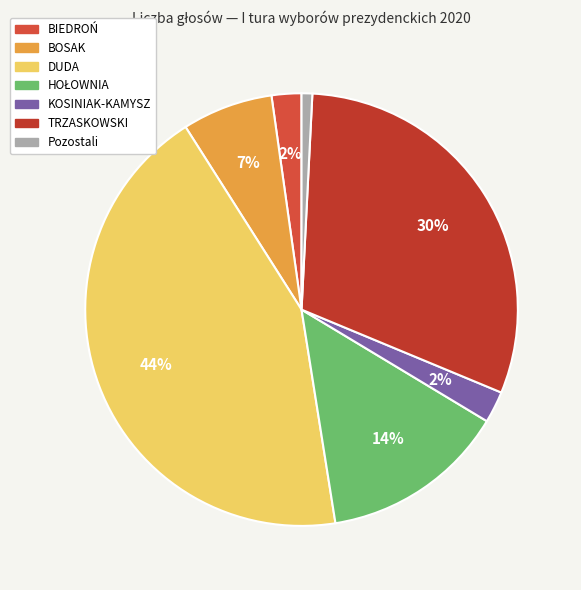

Does any single category account for the majority?

No